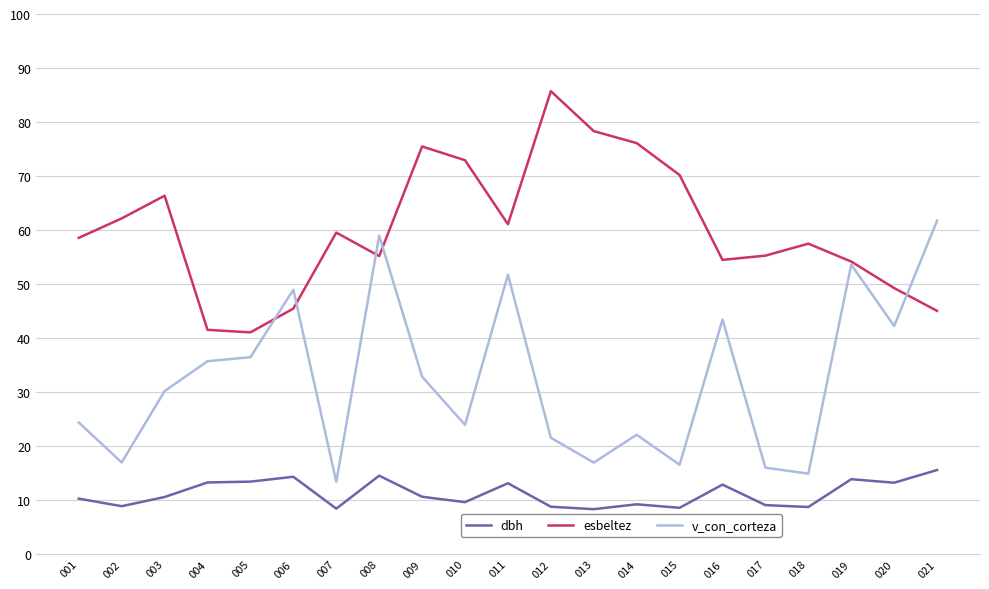

True or false: esbeltez and v_con_corteza cross at least once.

True